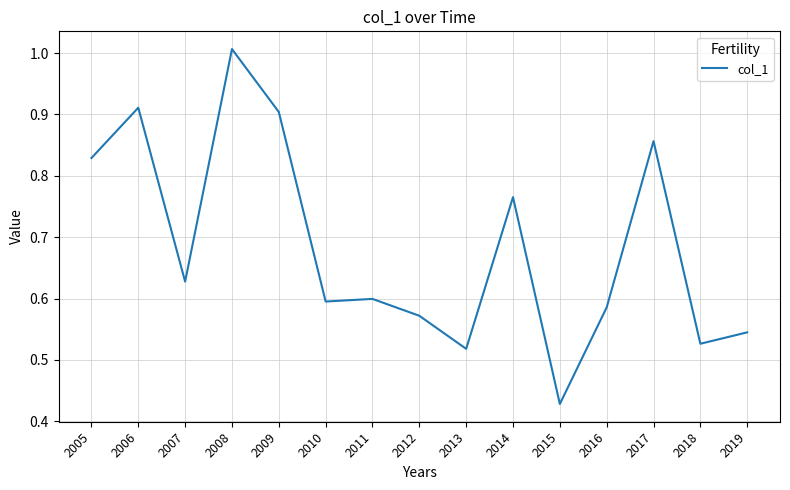

At which label is the value closest to 0?

2015